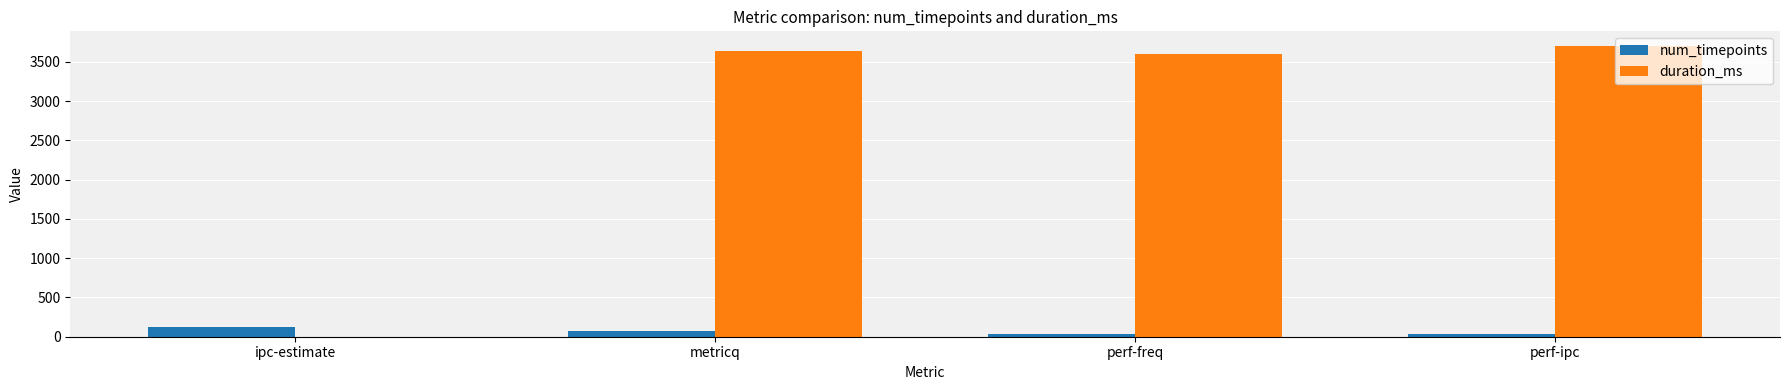

True or false: duration_ms has a value of 2013 at ipc-estimate.

False